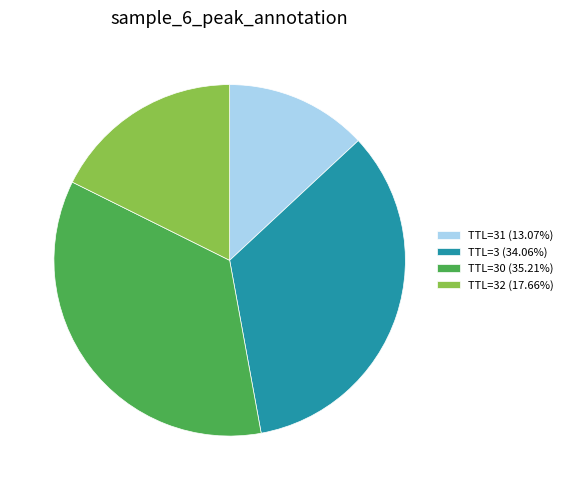

Combined, do TTL=3 (34.06%) and TTL=32 (17.66%) account for over 50%?

Yes